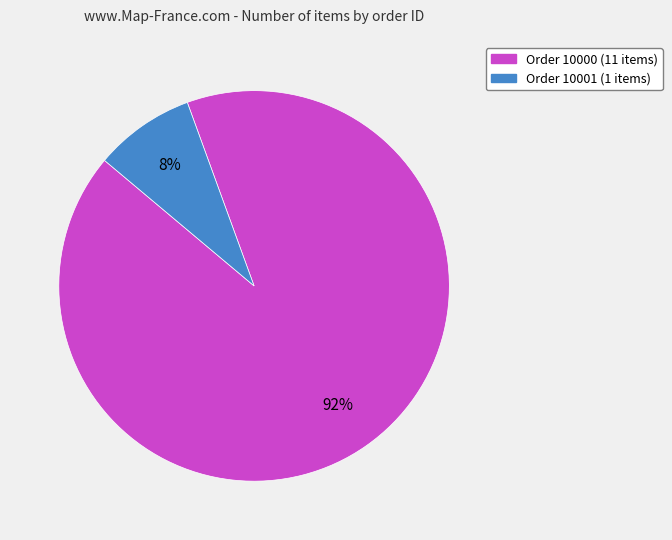

Combined, do Order 10000 (11 items) and Order 10001 (1 items) account for over 50%?

Yes